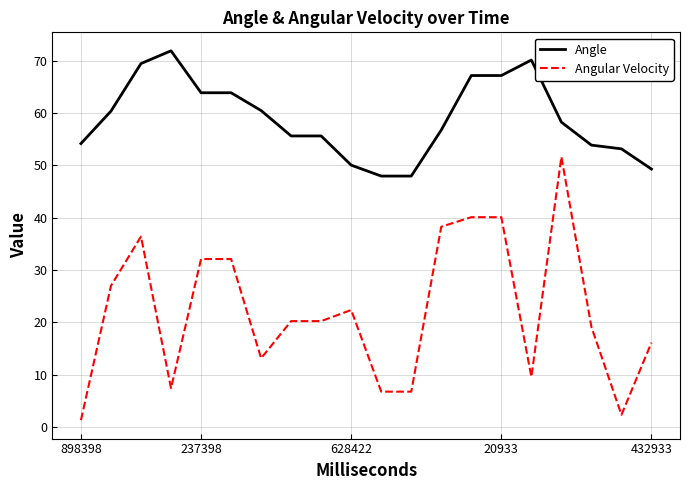

Which series has the widest spread of values?

Angular Velocity